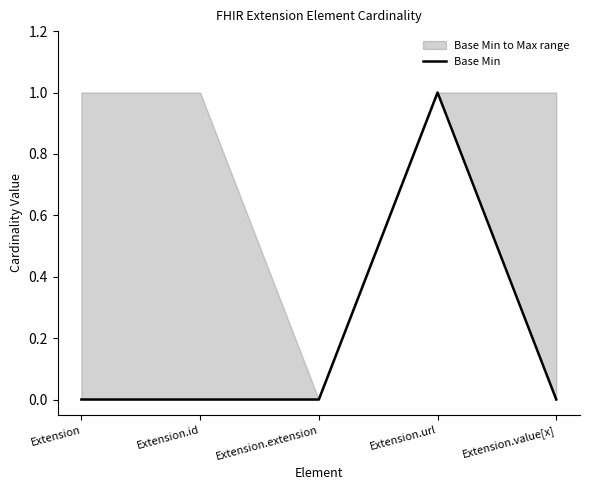

Reading left to right, transcribe all the data shown in this chart.

Extension=0	Extension.id=0	Extension.extension=0	Extension.url=1	Extension.value[x]=0